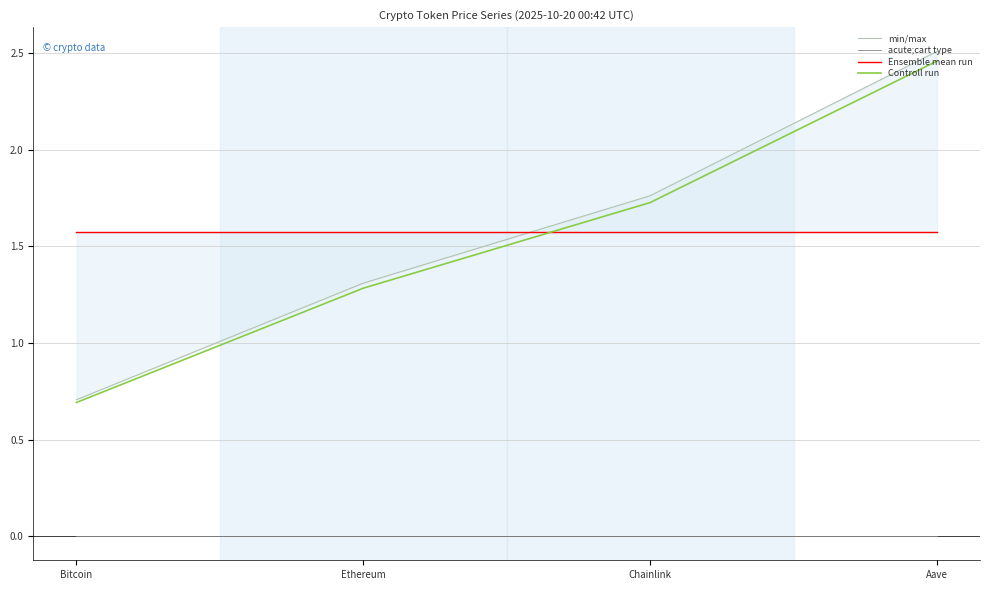

What is the label of the 3rd point from the left?

Chainlink